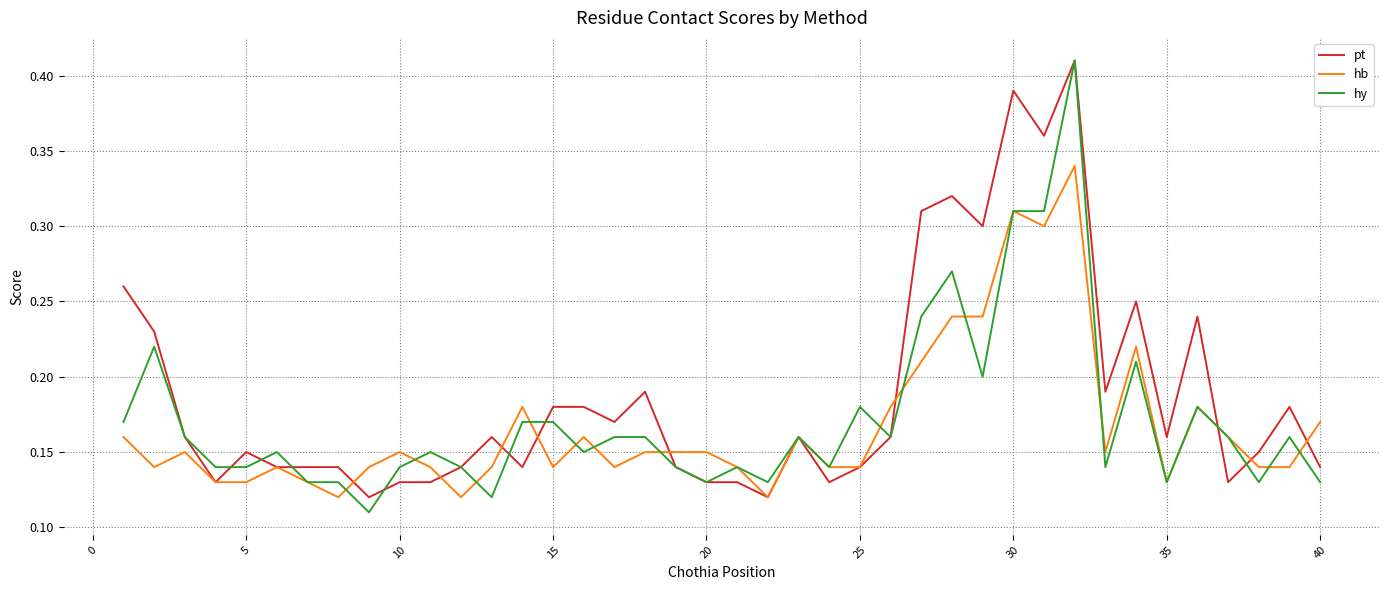

Which series has the largest total across all categories?

pt